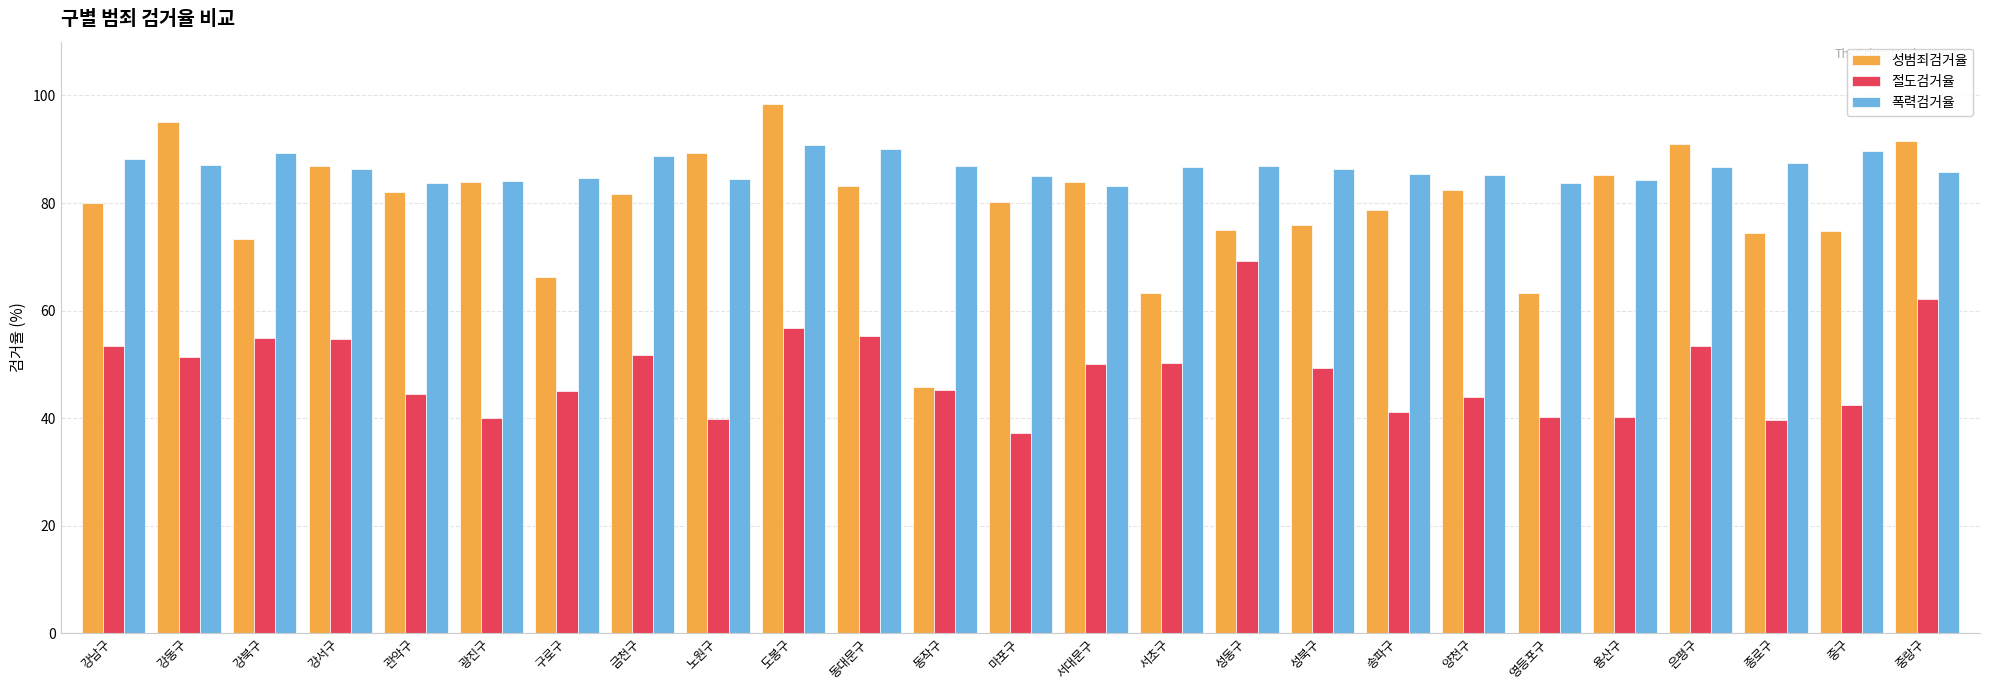

What is the lowest value of the 절도검거율 series?

37.2